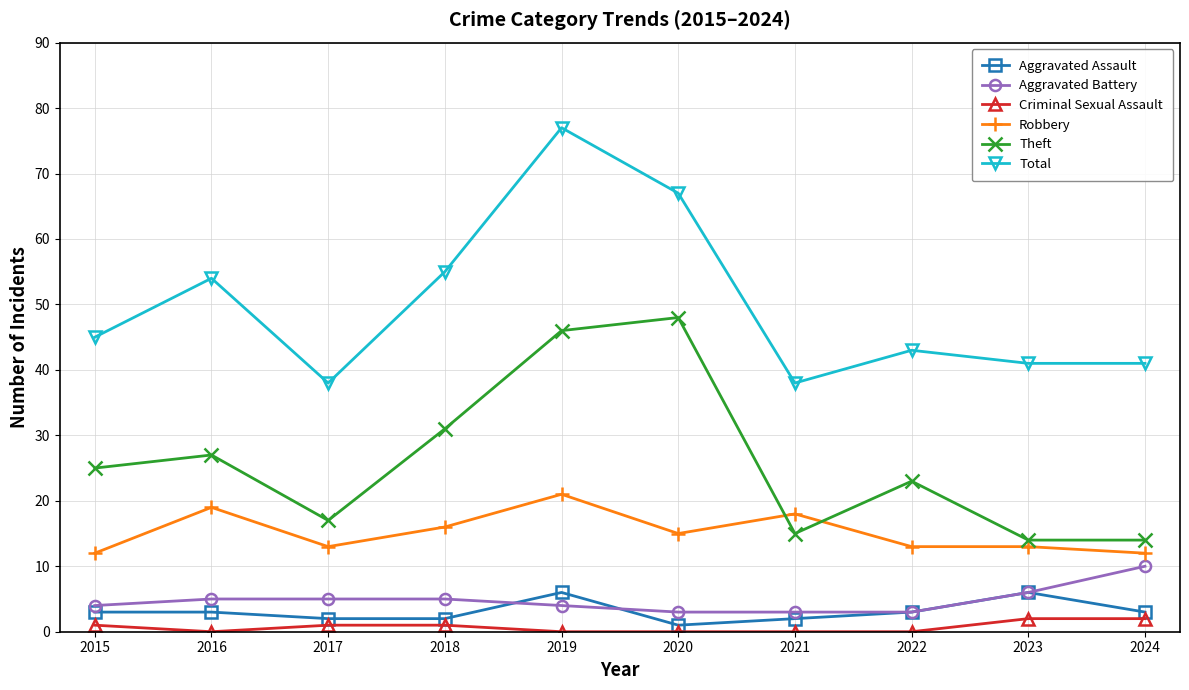

What is the sum of the Robbery values at 2023 and 2020?

28